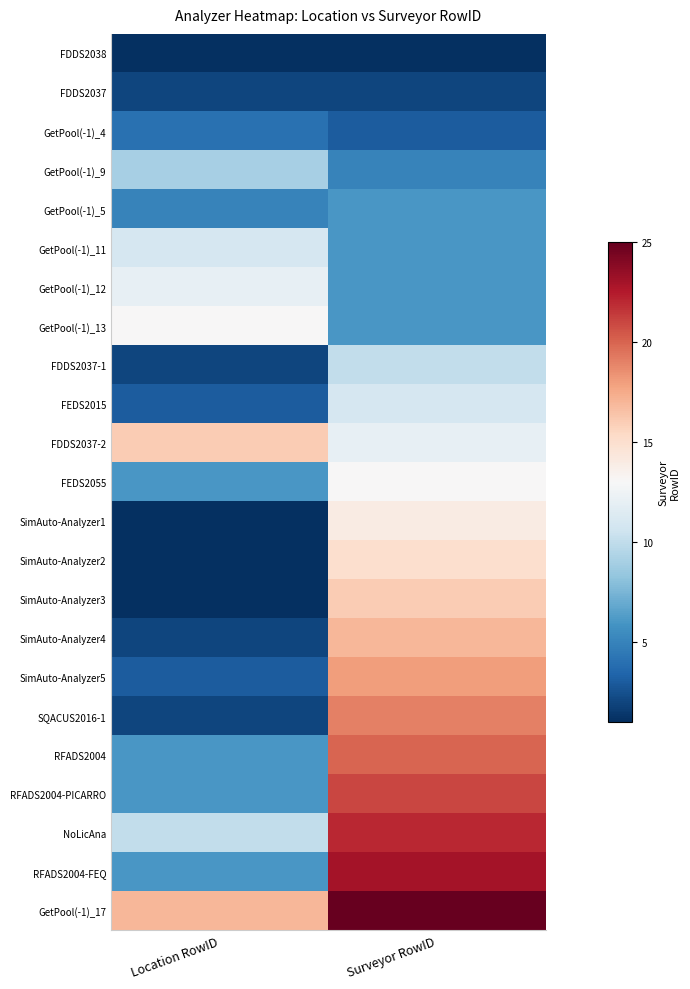

At how many categories does at least one series exceed 17?

1